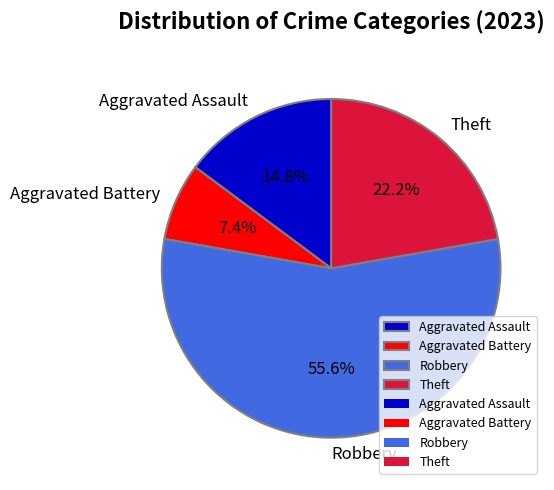

What is the largest slice in the pie chart?

Robbery